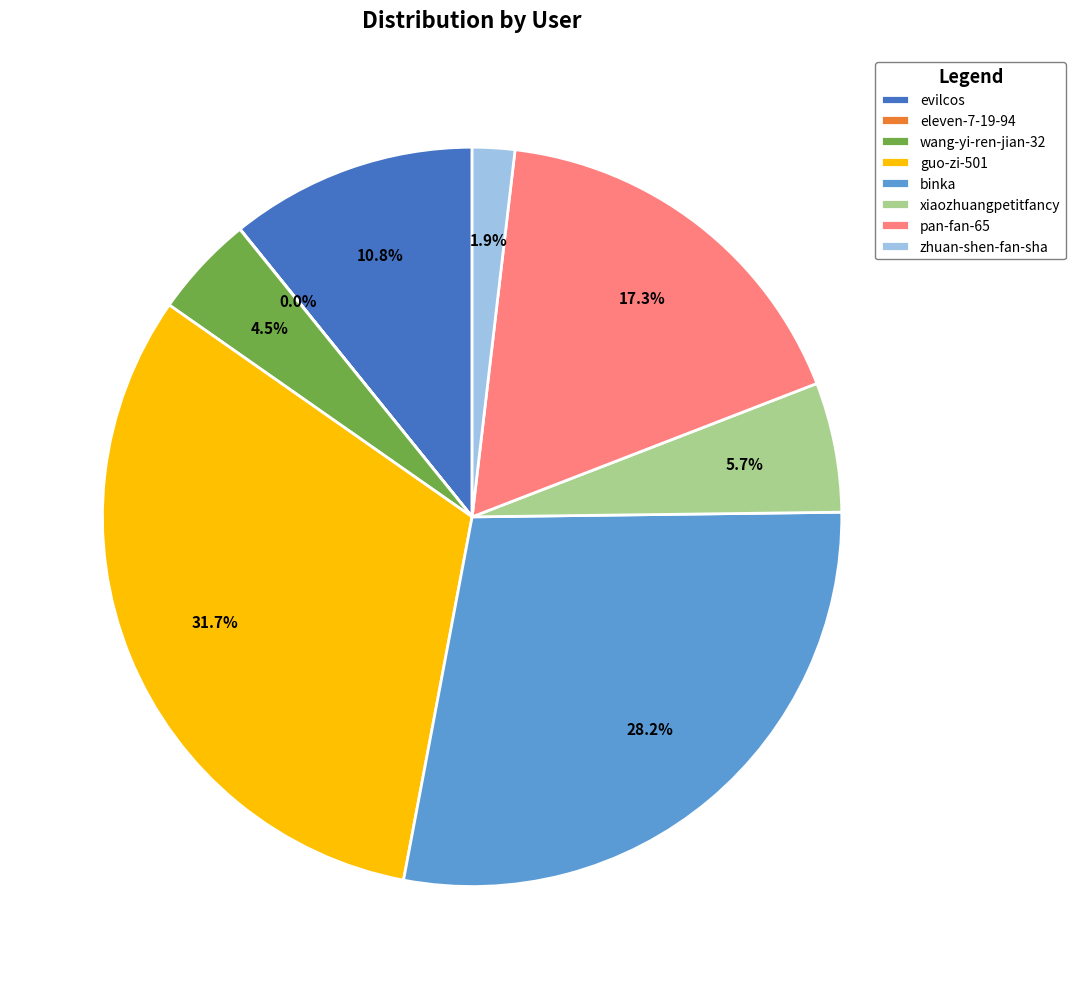

Does evilcos account for over 50% of the chart?

No